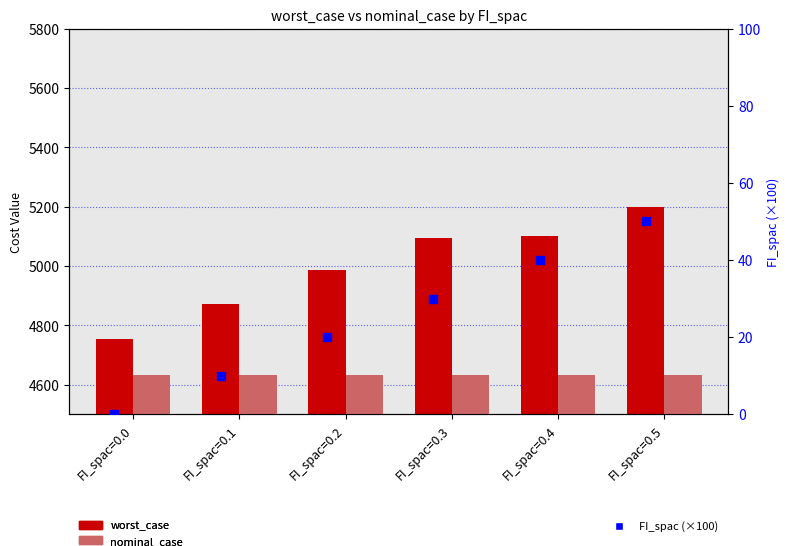

What are all the series names shown in the legend?

worst_case, nominal_case, FI_spac (×100)